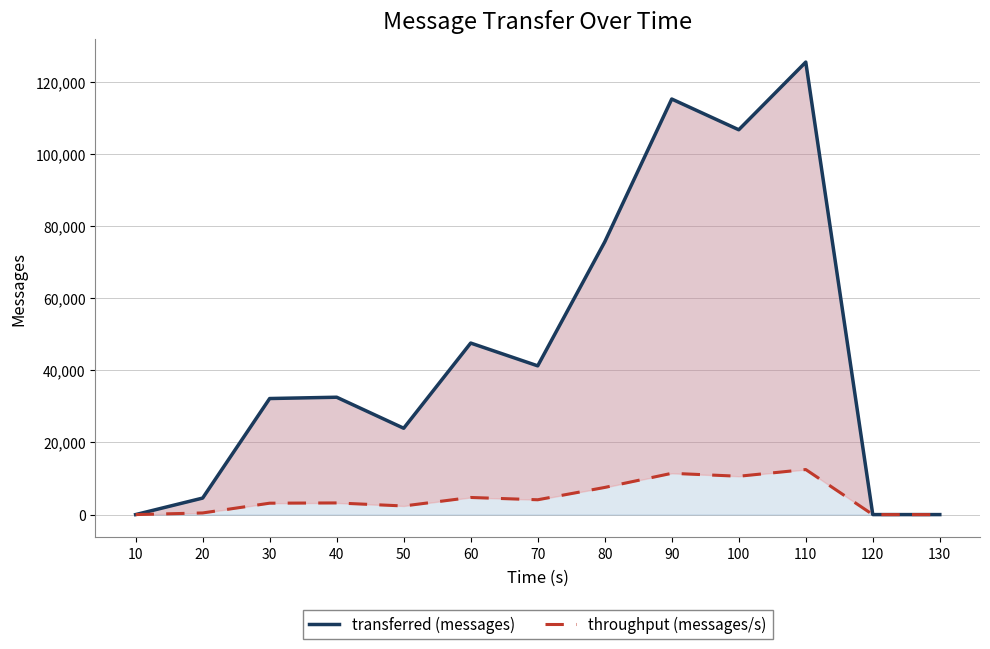

How many categories are shown in the chart?

13